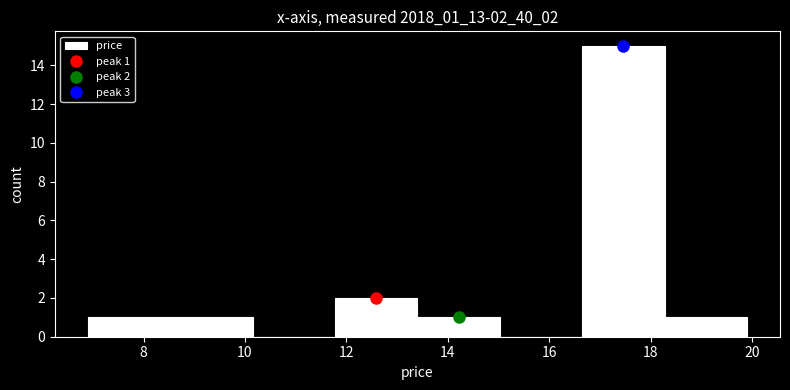

Over which range of the x-axis is the bar tallest?

16.6 to 18.2